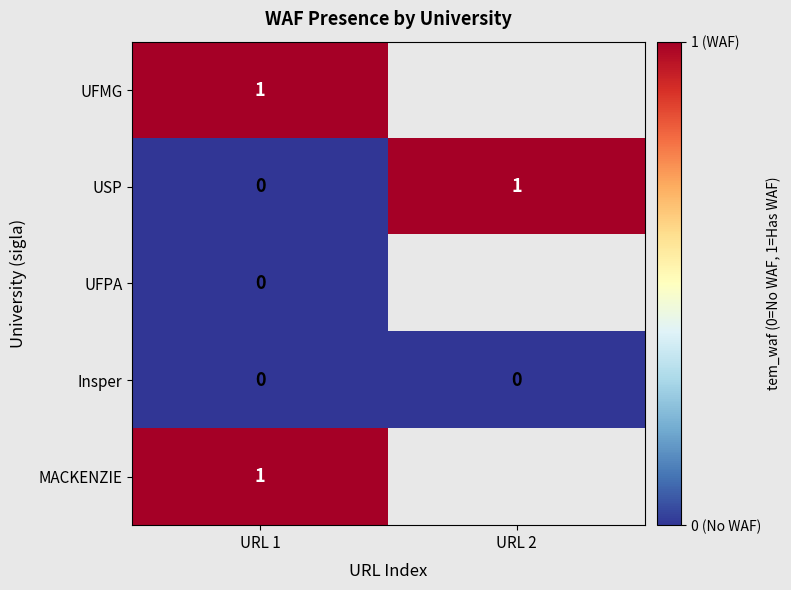

List the labels in order of USP value, largest first.

URL 2, URL 1